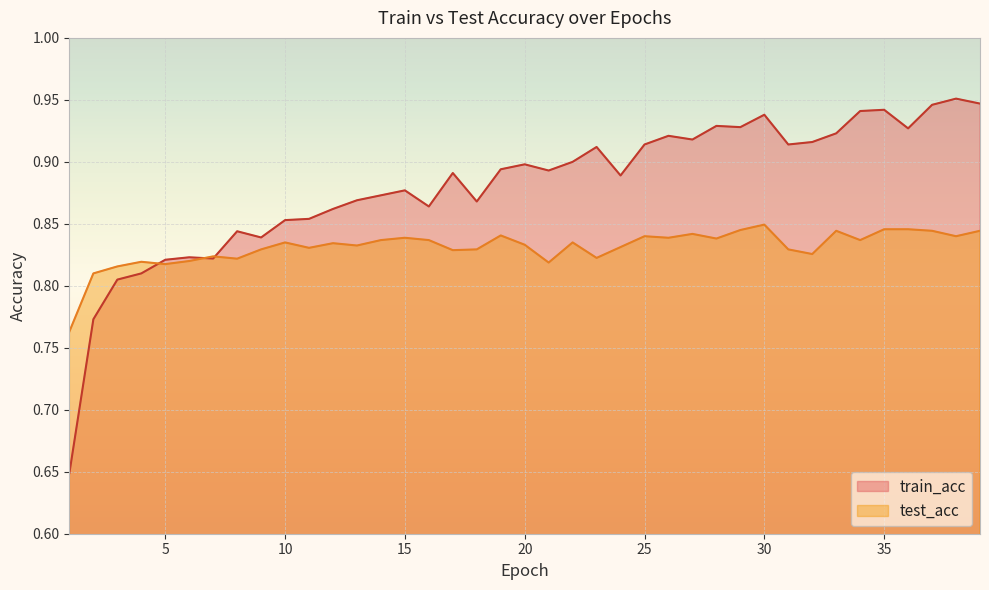

The value of train_acc at 27 is 1.6. True or false?

False